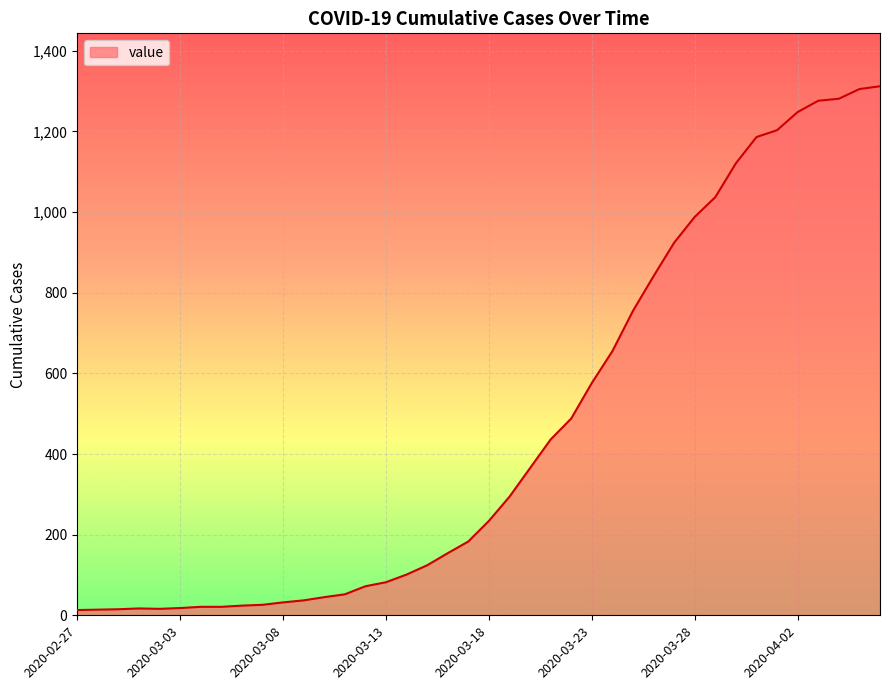

What is the difference between the maximum and minimum values?

1299